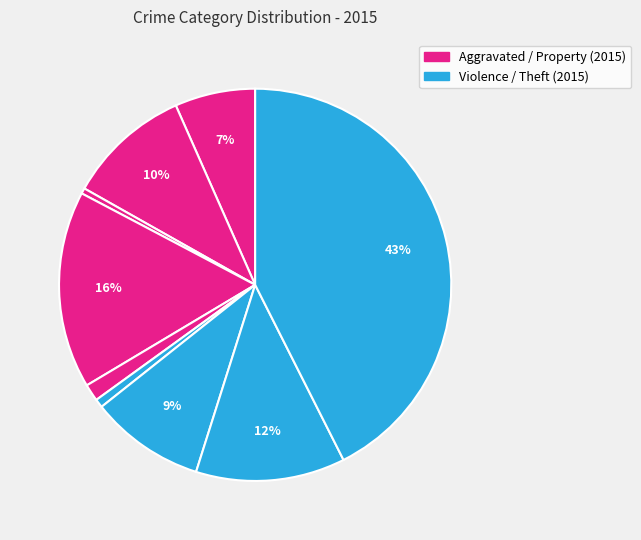

Which slice is the smallest?

Arson